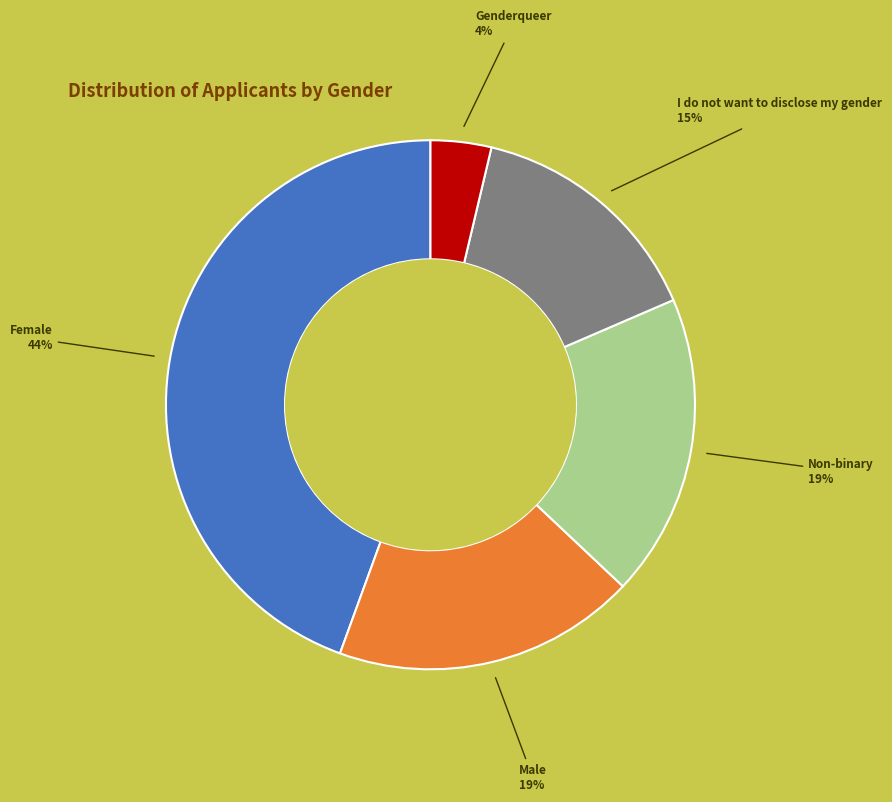

To the nearest percent, what is the average slice percentage?

20%